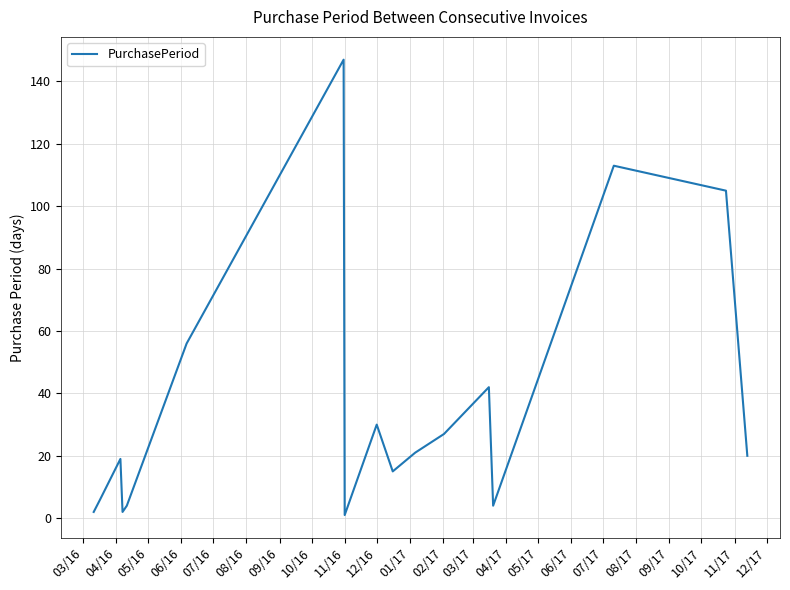

What is the difference between the maximum and minimum values?

146